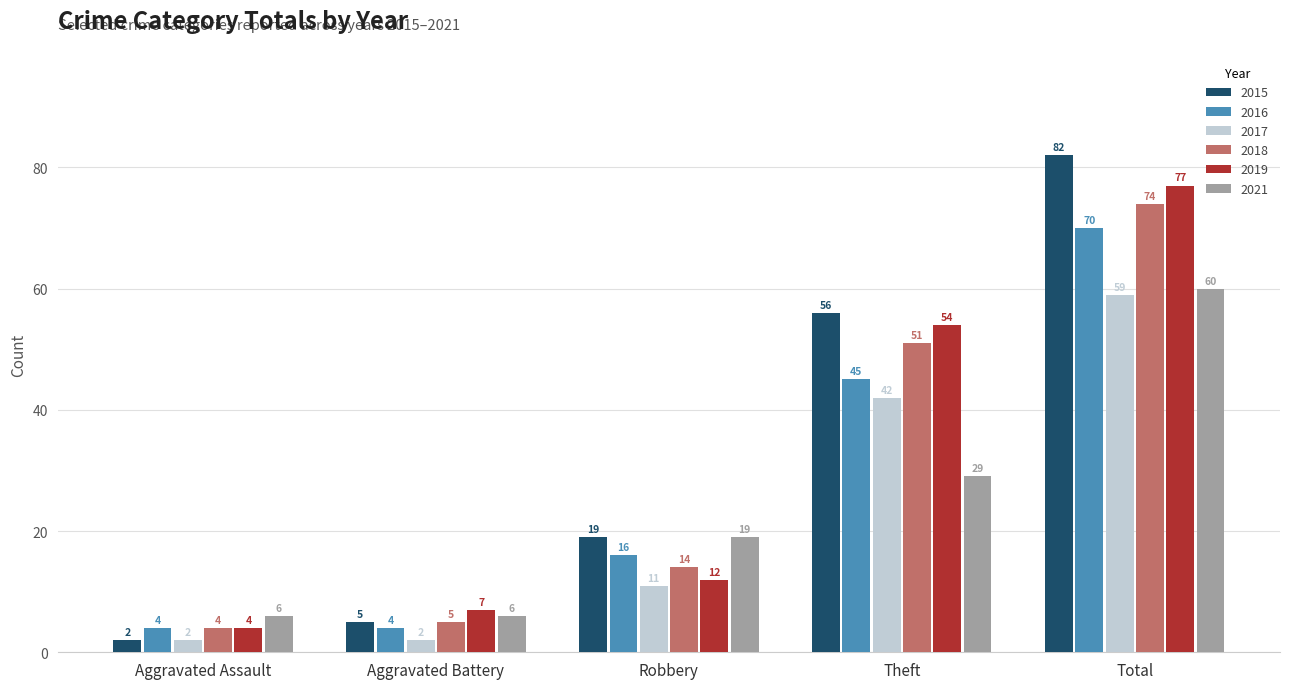

Which category has the lowest value in the 2019 series?

Aggravated Assault